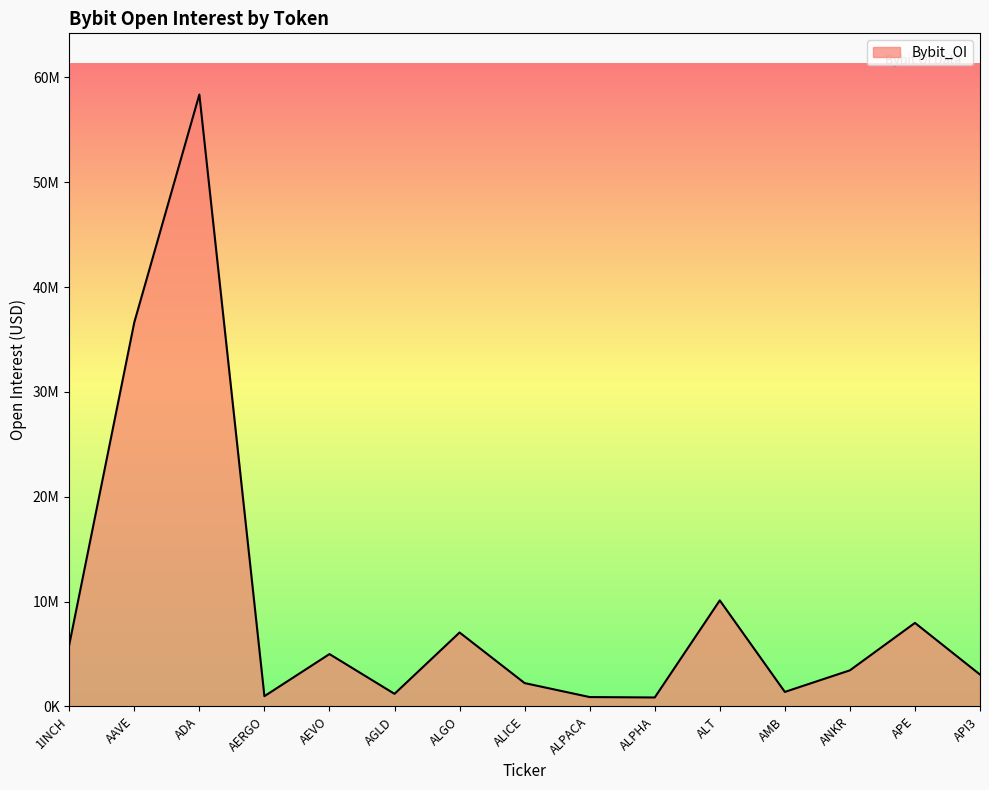

What is the sum of all values?

144948930